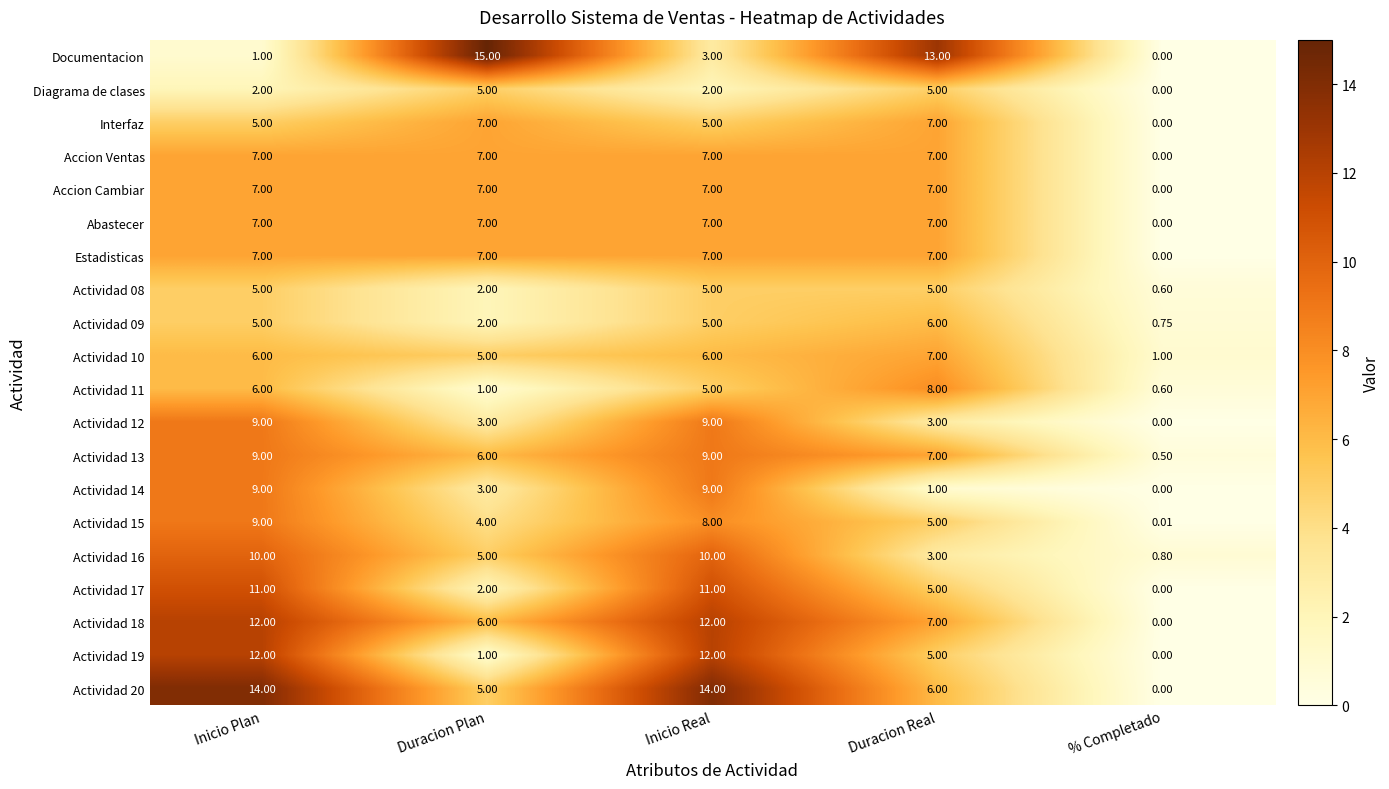

Which series has the widest spread of values?

Documentacion